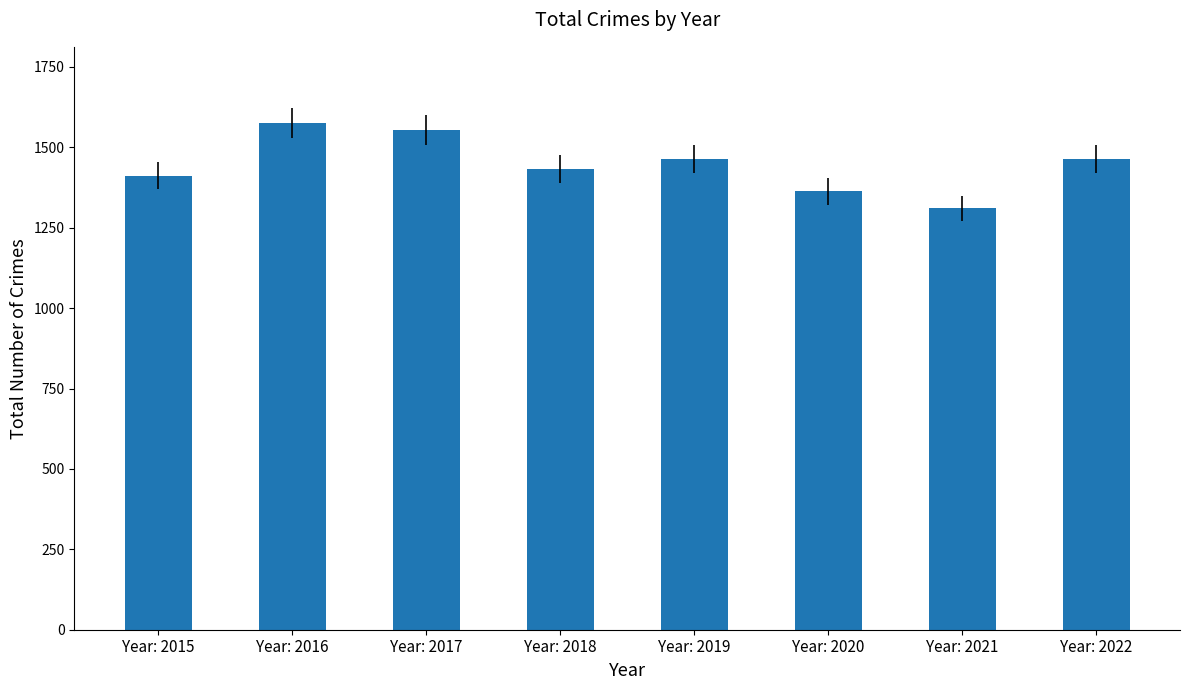

What is the value of the 5th bar from the left?

1464